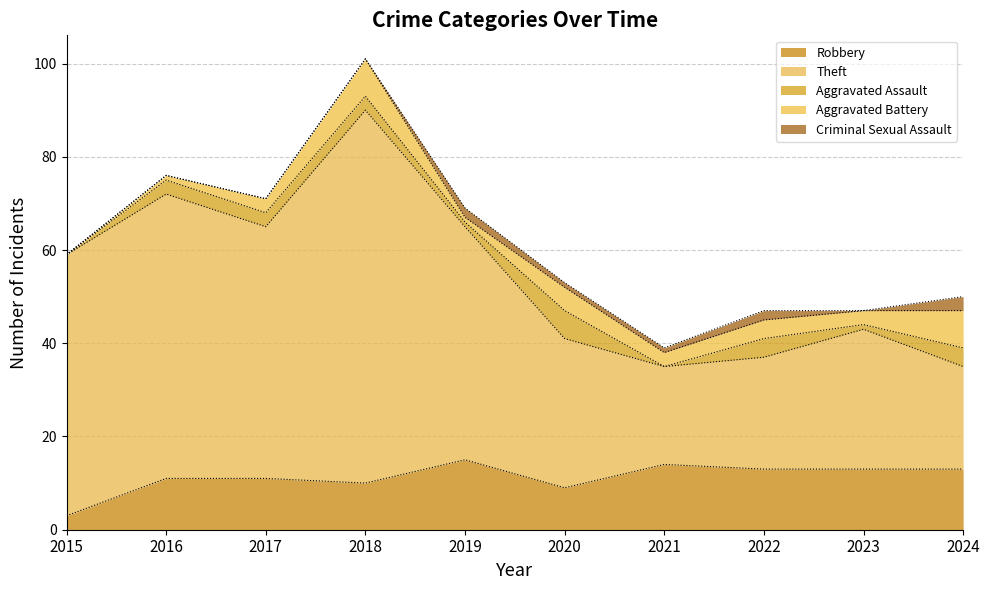

Reading left to right, what are all the values shown in this chart?

Robbery: 3	11	11	10	15	9	14	13	13	13
Theft: 56	61	54	80	50	32	21	24	30	22
Aggravated Assault: 0	3	3	3	1	6	0	4	1	4
Aggravated Battery: 0	1	3	8	1	5	3	4	3	8
Criminal Sexual Assault: 0	0	0	0	2	1	1	2	0	3